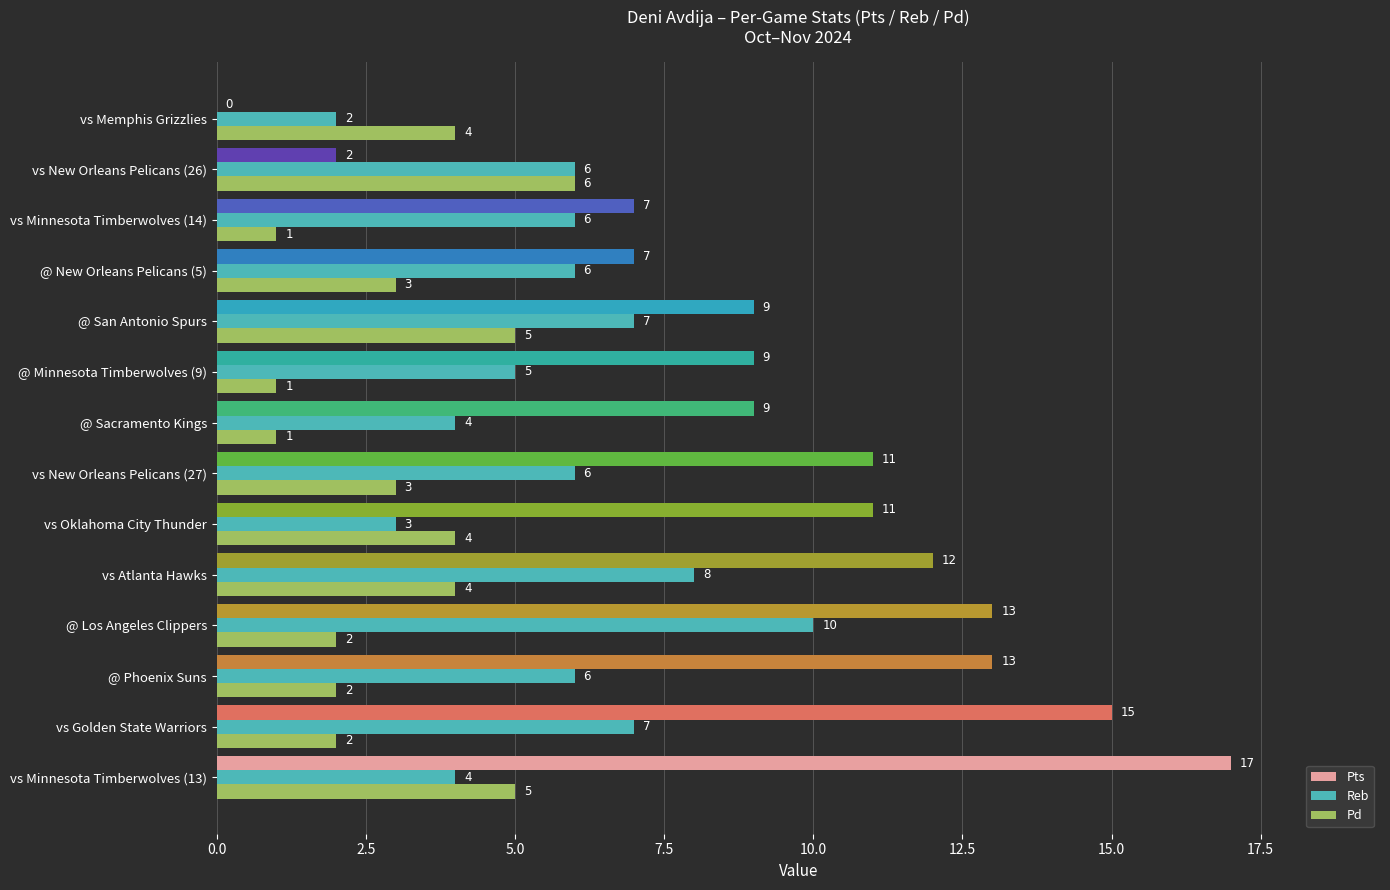

Between vs Atlanta Hawks and @ San Antonio Spurs, which series saw the biggest shift?

Pts